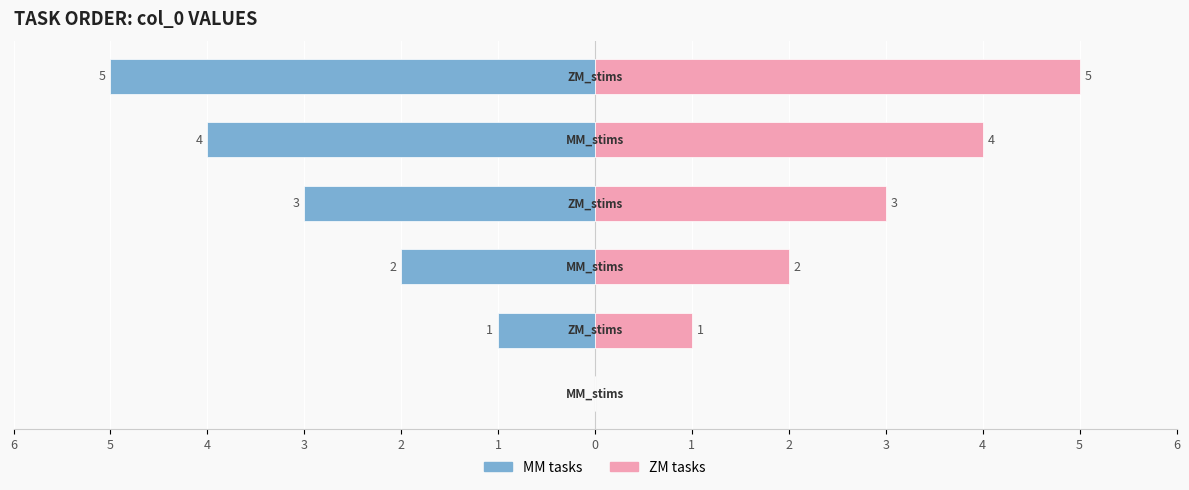

Where is col_0 (MM) nearest to the value -2?

4